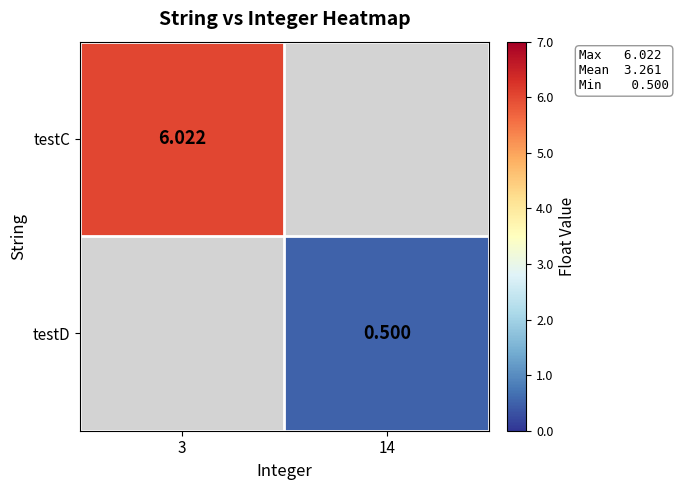

How many series are shown in this chart?

2